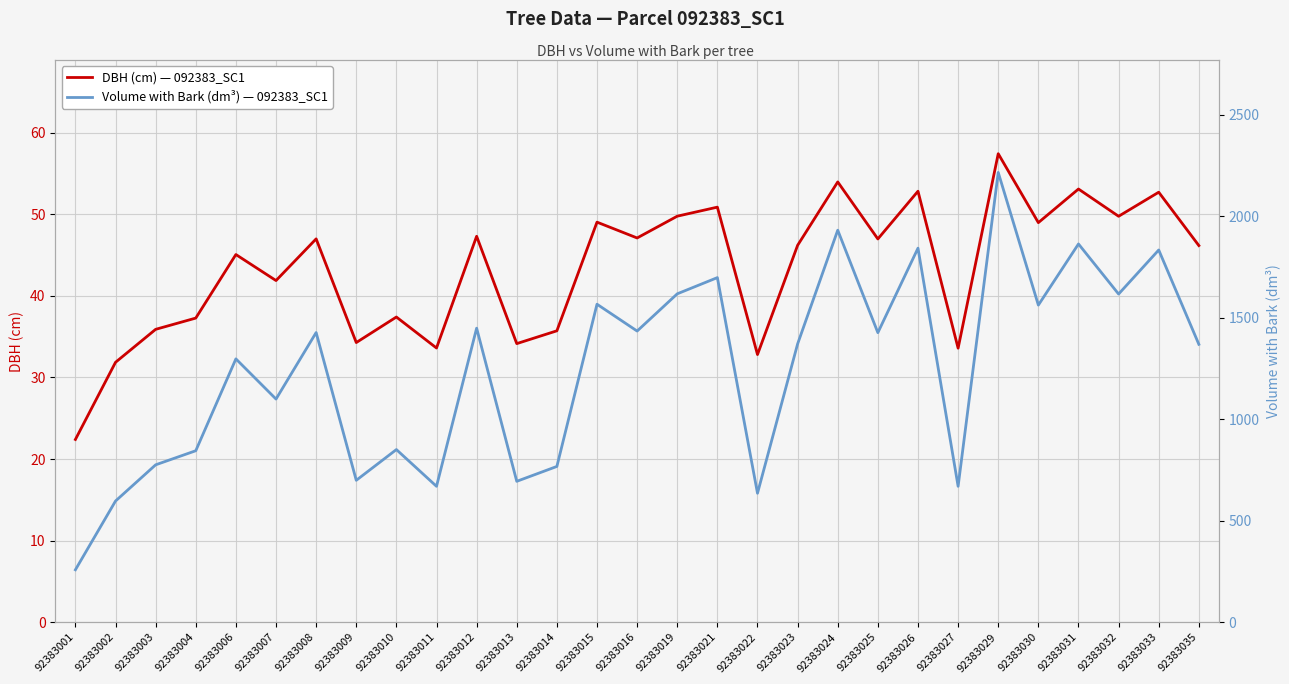

What are all the series names shown in the legend?

DBH (cm) — 092383_SC1, Volume with Bark (dm³) — 092383_SC1